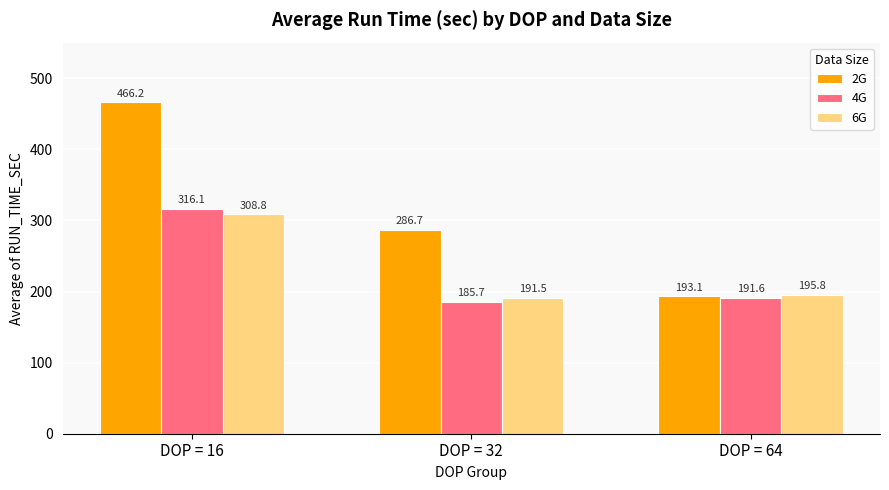

Is the value of 4G at DOP = 64 greater than the value of 6G at DOP = 16?

No